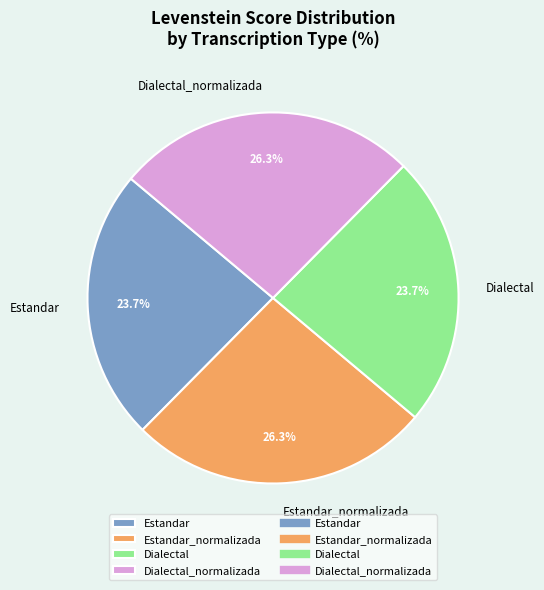

Is Dialectal_normalizada the majority of the pie?

No